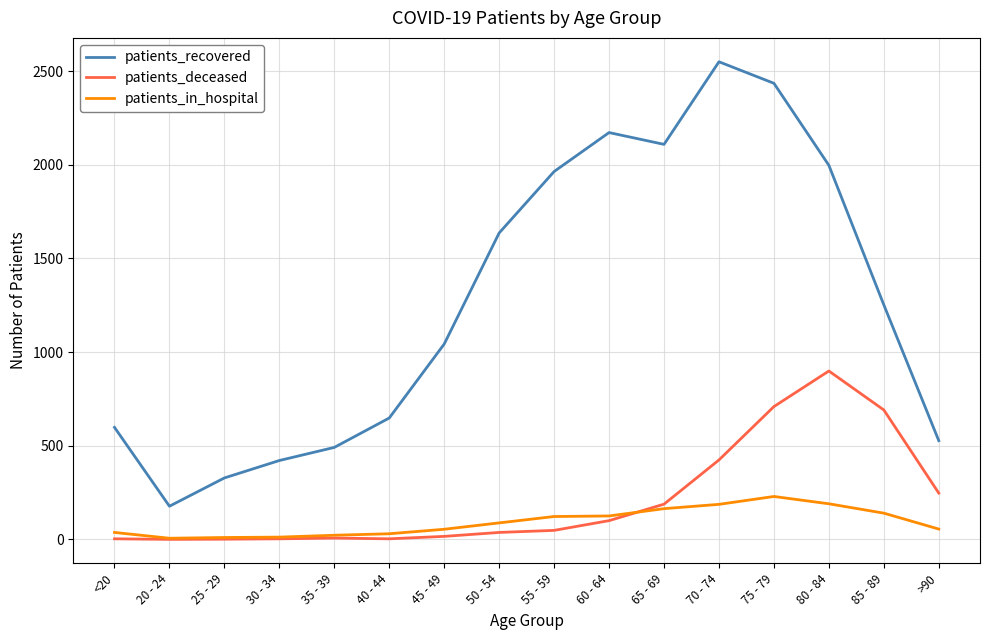

List the series in order of their peak value, highest first.

patients_recovered, patients_deceased, patients_in_hospital